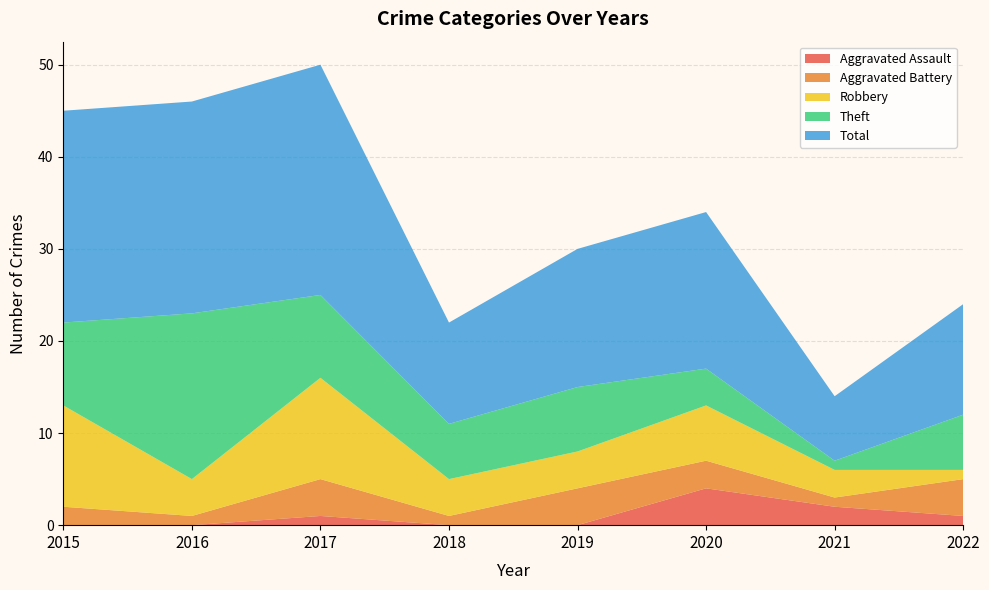

Reading left to right, what are all the values shown in this chart?

Aggravated Assault: 2015=0	2016=0	2017=1	2018=0	2019=0	2020=4	2021=2	2022=1
Aggravated Battery: 2015=2	2016=1	2017=4	2018=1	2019=4	2020=3	2021=1	2022=4
Robbery: 2015=11	2016=4	2017=11	2018=4	2019=4	2020=6	2021=3	2022=1
Theft: 2015=9	2016=18	2017=9	2018=6	2019=7	2020=4	2021=1	2022=6
Total: 2015=23	2016=23	2017=25	2018=11	2019=15	2020=17	2021=7	2022=12